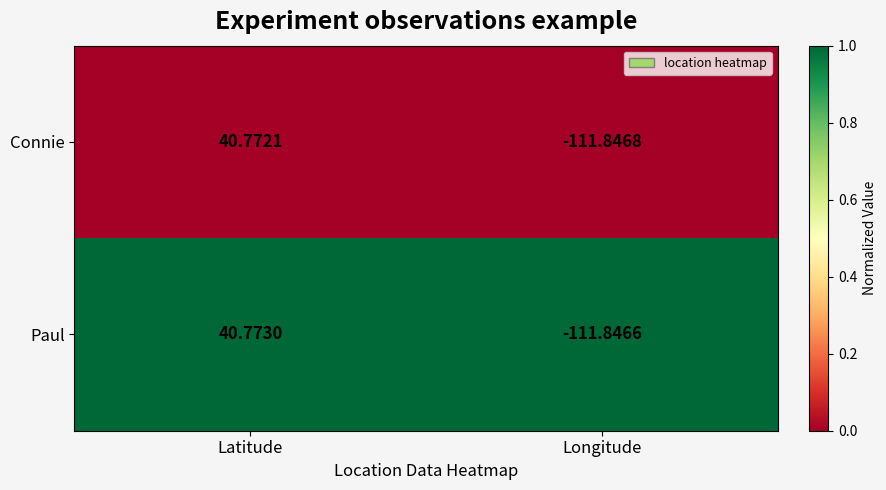

Which category has the highest value in the Connie series?

Latitude